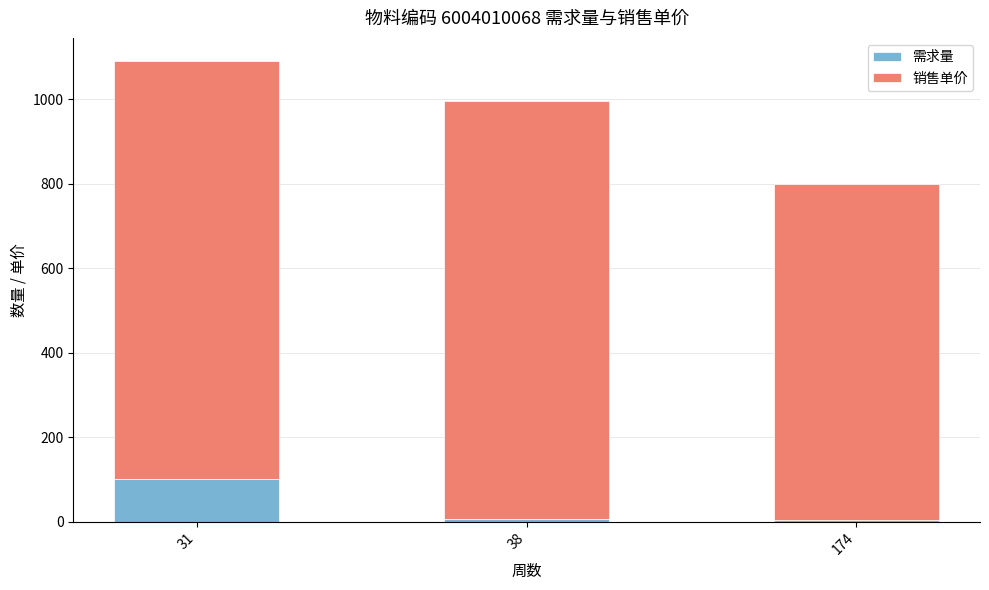

What is the maximum value for 需求量?

100.0